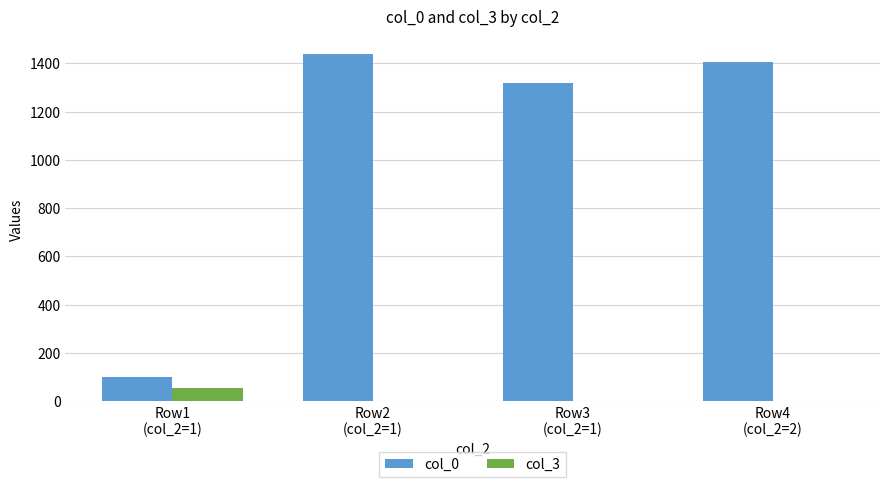

At which label is col_0 closest to 771?

Row3
(col_2=1)